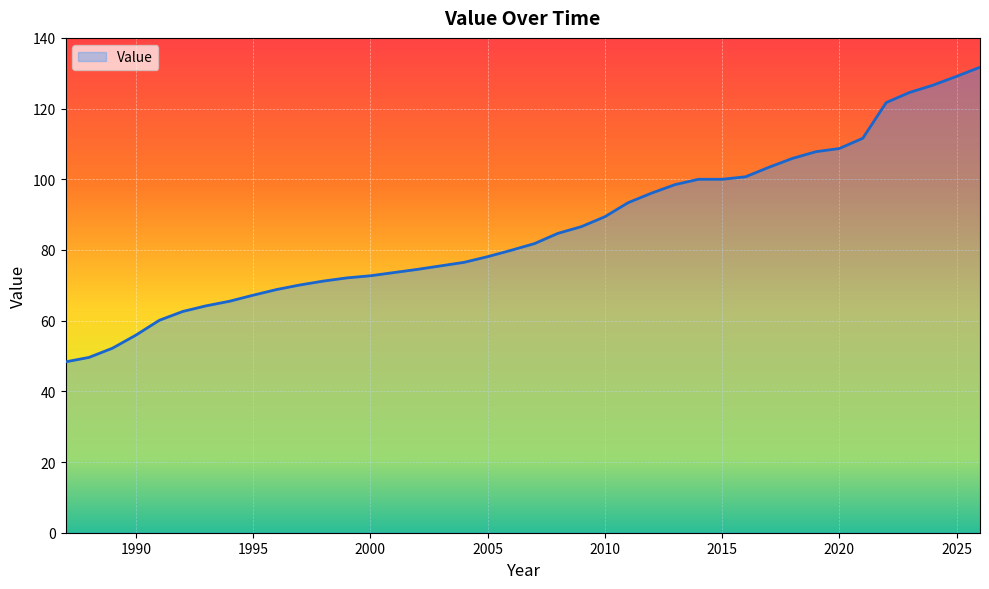

What is the difference between the maximum and minimum values?

83.4